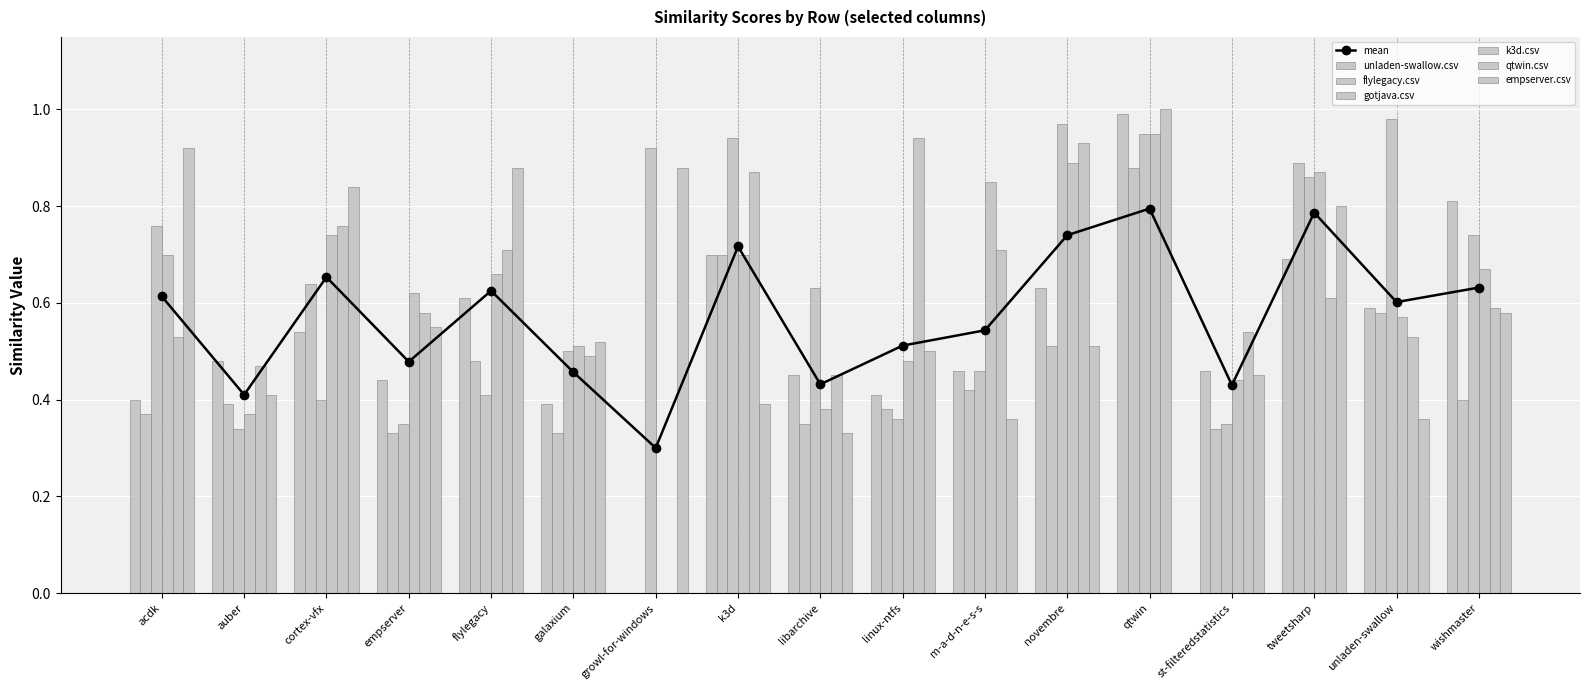

Where is k3d.csv nearest to the value 0?

growl-for-windows